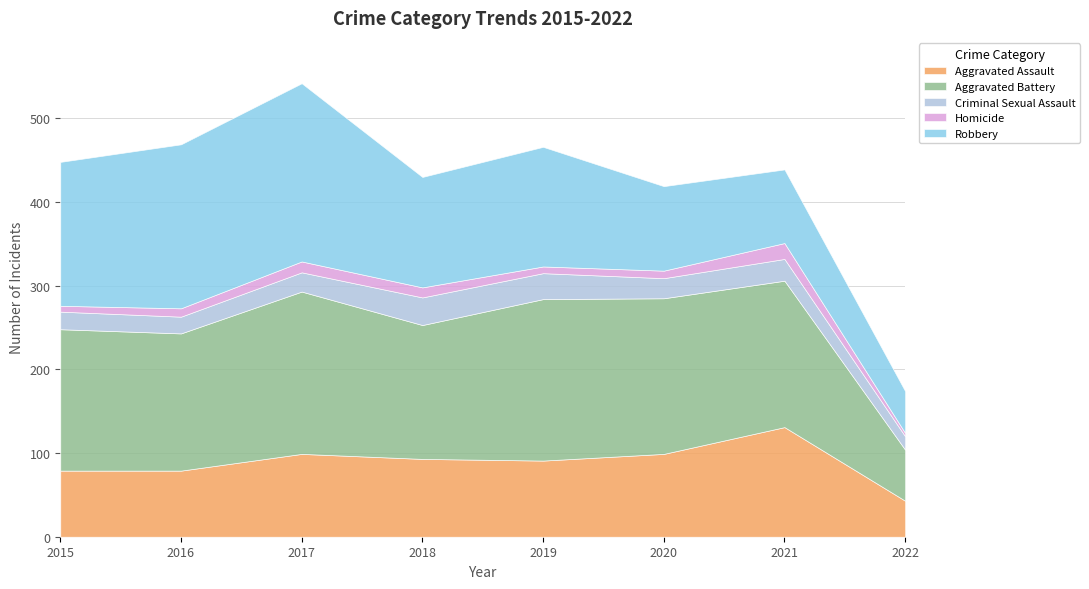

Is the value of Criminal Sexual Assault at 2020 greater than the value of Homicide at 2018?

Yes